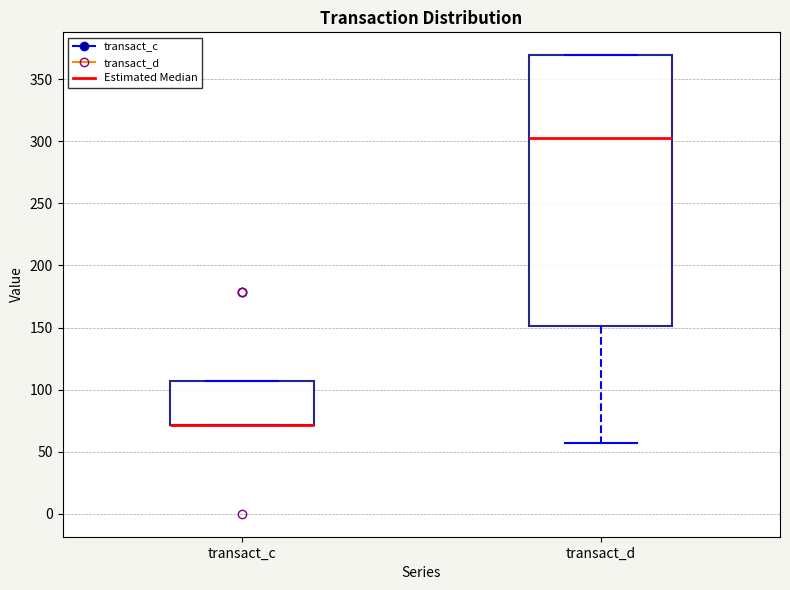

Which box is the tallest, from its lower edge to its upper edge?

transact_d